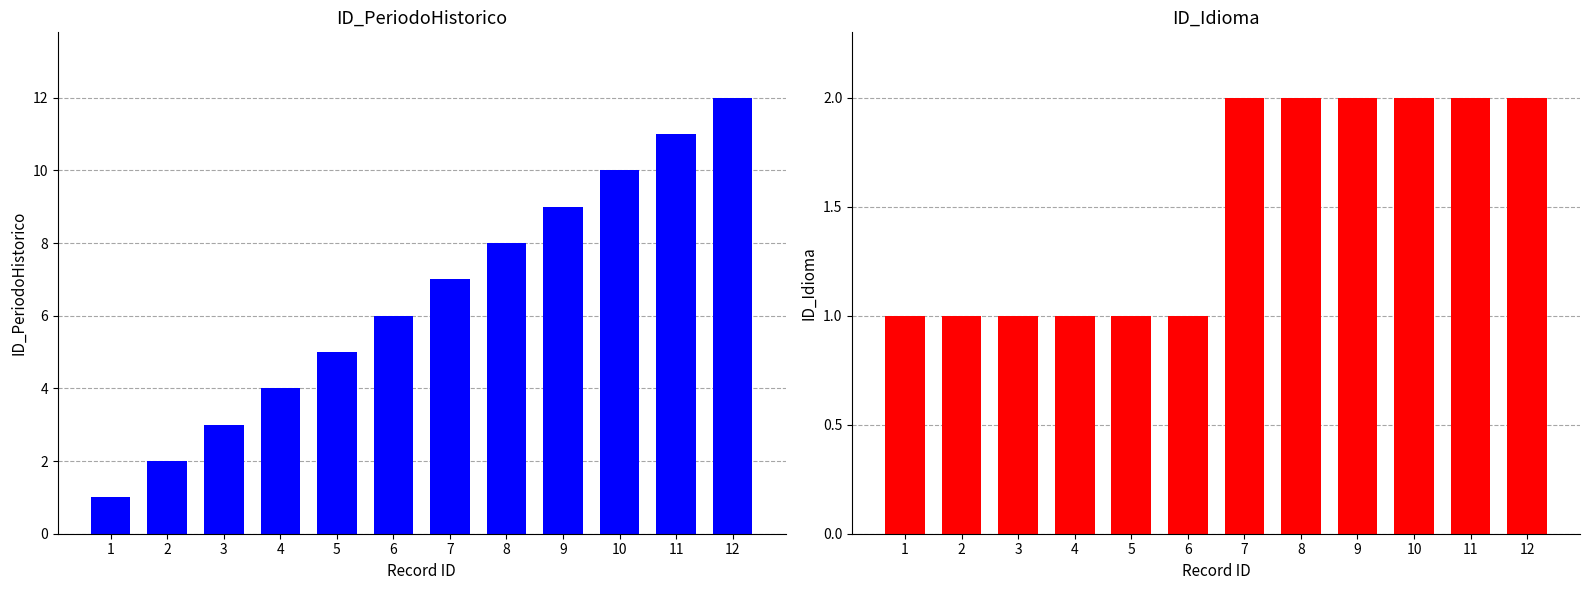

What is the difference between the maximum and minimum values in the ID_PeriodoHistorico series?

11